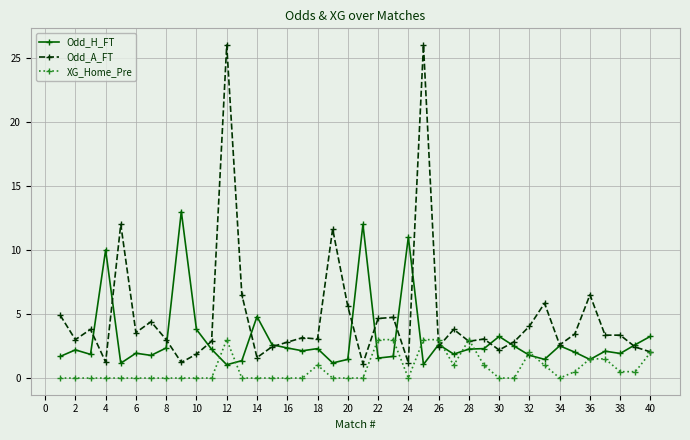

Rank the series by their maximum value, from highest to lowest.

Odd_A_FT, Odd_H_FT, XG_Home_Pre